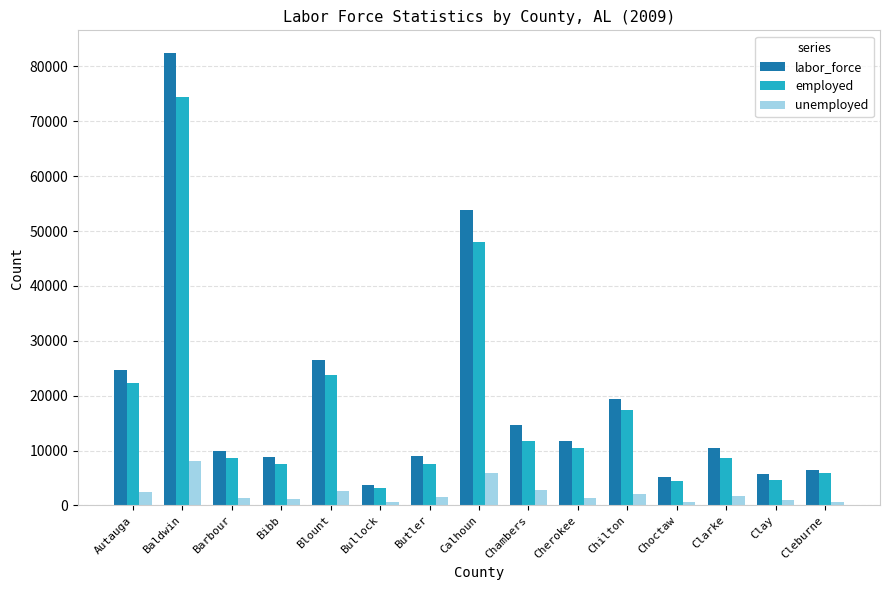

How many bars are there in total?

45